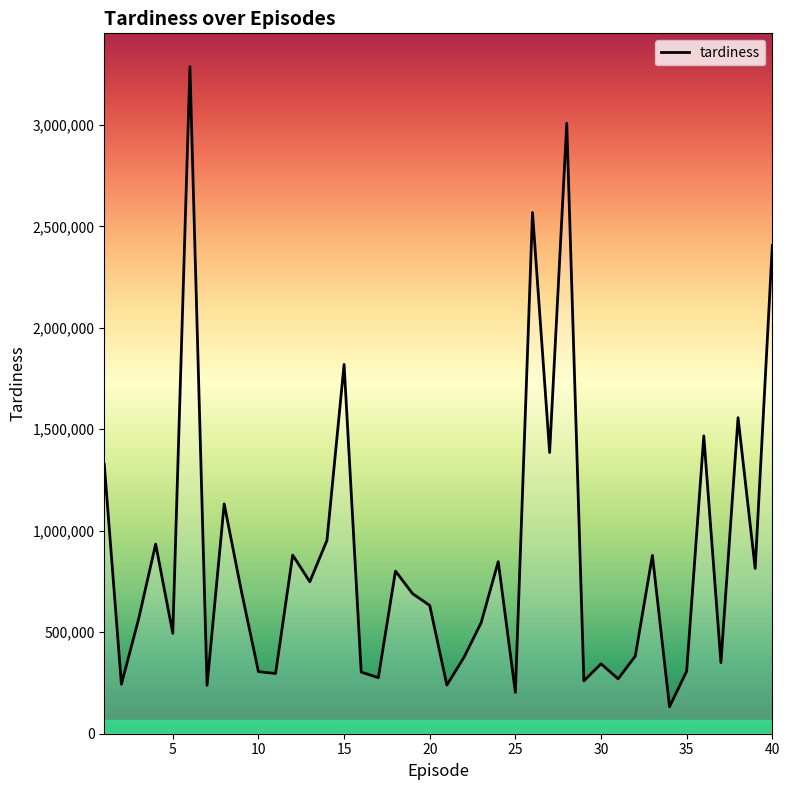

What is the greatest value displayed?

3286420